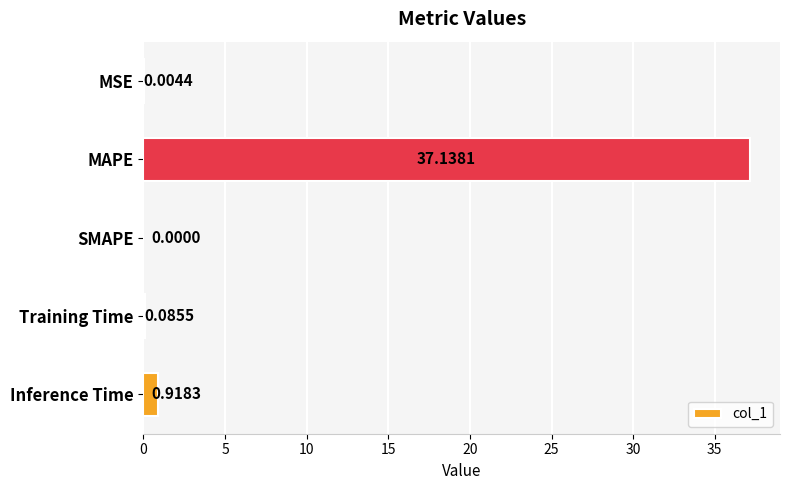

Where is the data nearest to the value 18?

Inference Time